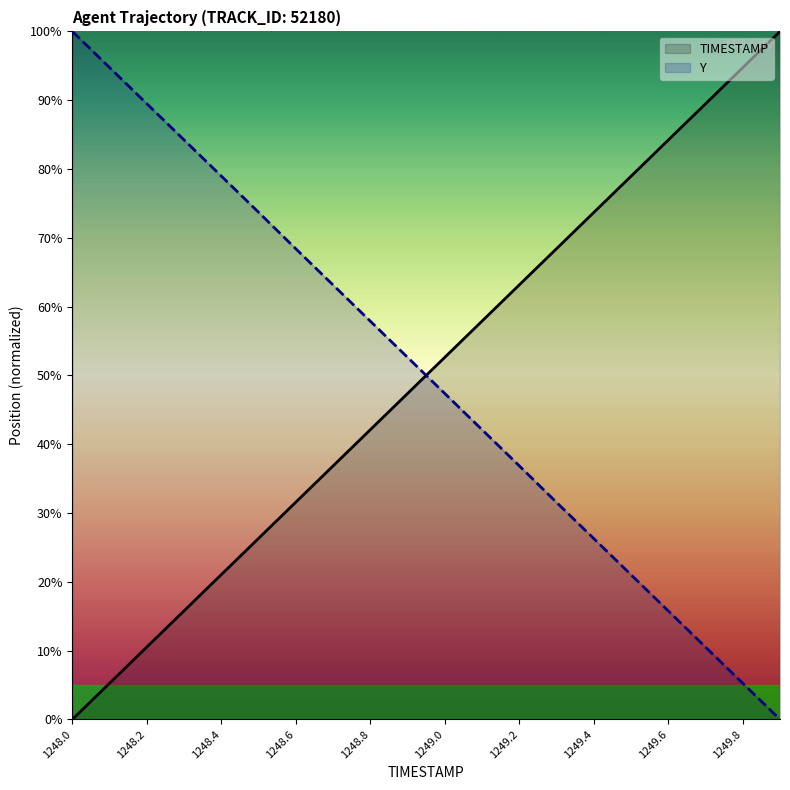

At 1249.7, list the series in order from largest to smallest.

TIMESTAMP, Y